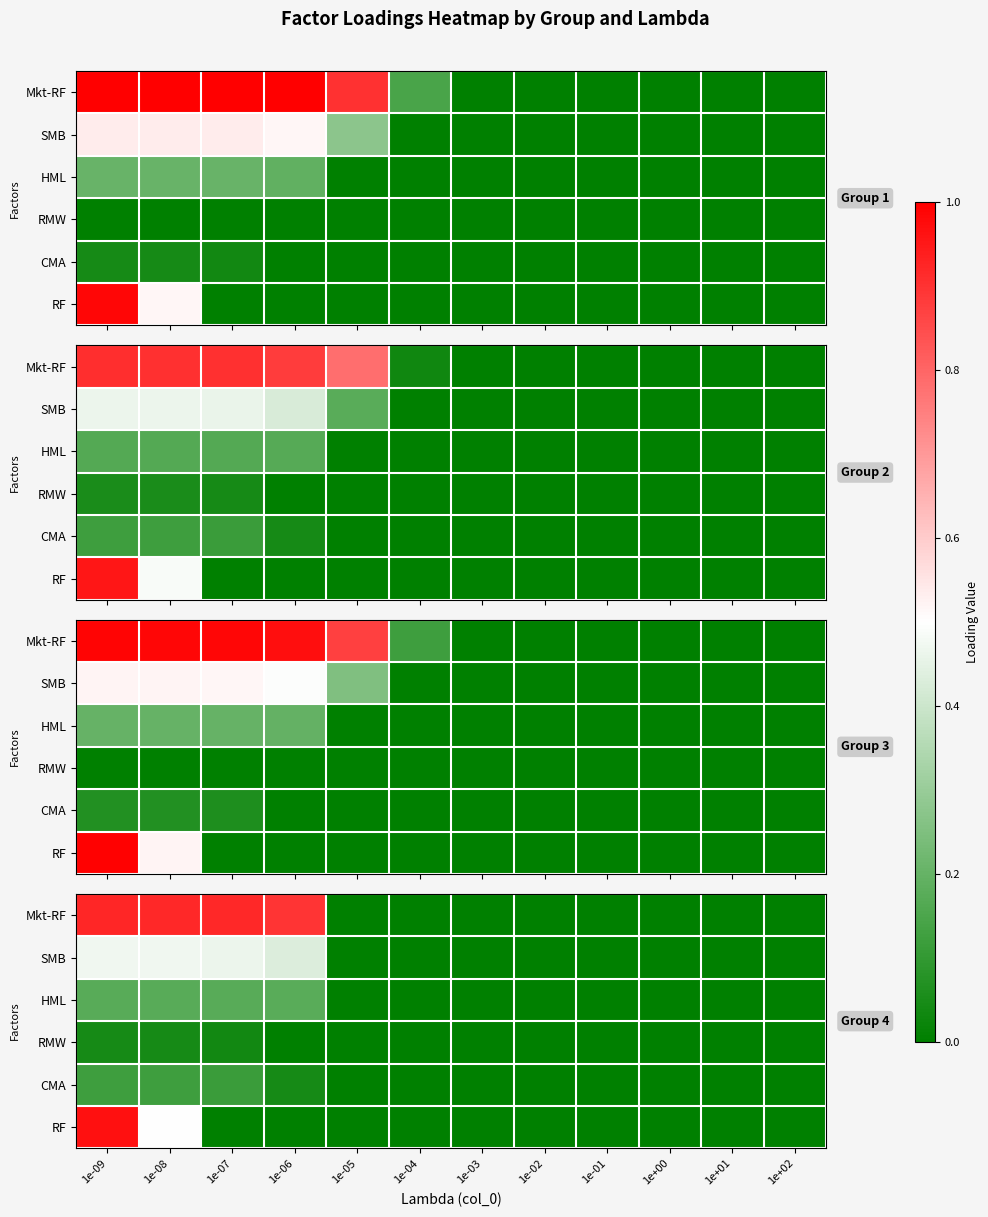

Which series changed the most between 1e-08 and 1e+01?

Mkt-RF